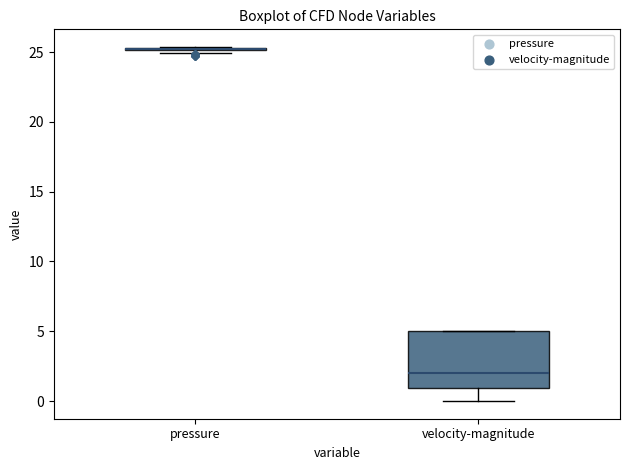

Reading left to right, read every box against the y-axis: the position of its median line, the range the box covers, and the ends of its whiskers. The values are not printed on the chart, so give them approximately, as read against the axis.

pressure: box collapsed to a line at 25.0, whiskers 25.0 to 25.5
velocity-magnitude: median 2.0, box 1.0 to 5.0, whiskers 0.0 to 5.0